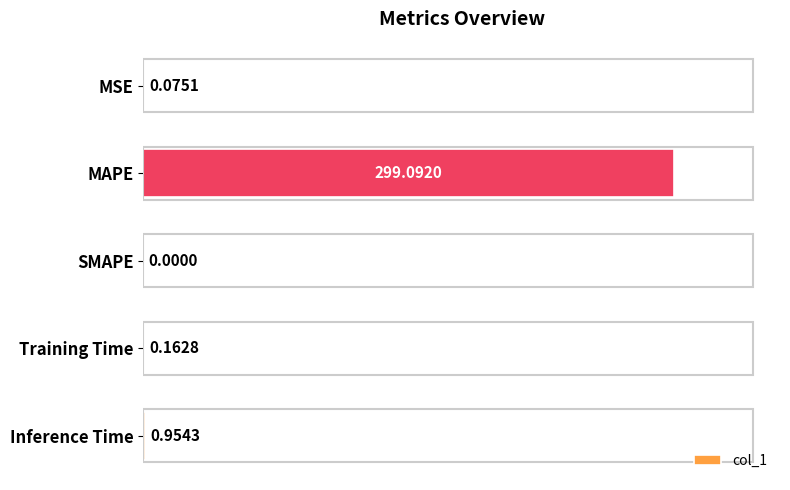

At which category does the chart reach its peak across all series?

MAPE